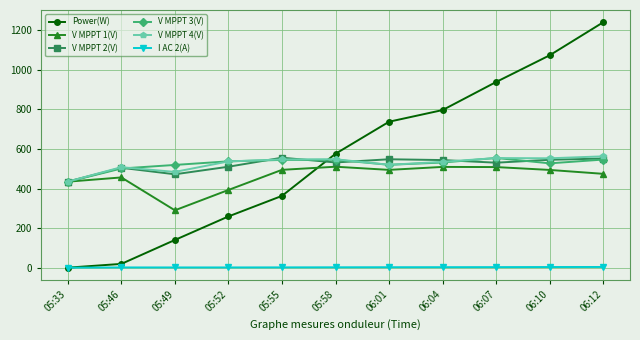

True or false: V MPPT 4(V) and I AC 2(A) intersect in this chart.

False